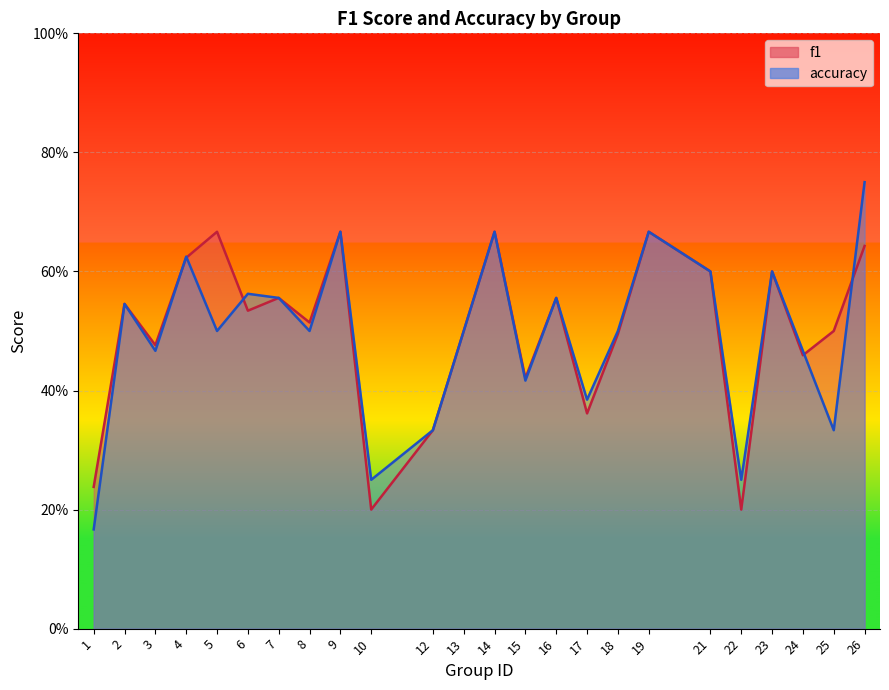

Reading left to right, transcribe all the data shown in this chart.

f1: 0.2	0.5	0.5	0.6	0.7	0.5	0.6	0.5	0.7	0.2	0.3	0.5	0.7	0.4	0.6	0.4	0.5	0.7	0.6	0.2	0.6	0.5	0.5	0.6
accuracy: 0.2	0.5	0.5	0.6	0.5	0.6	0.6	0.5	0.7	0.2	0.3	0.5	0.7	0.4	0.6	0.4	0.5	0.7	0.6	0.2	0.6	0.5	0.3	0.8